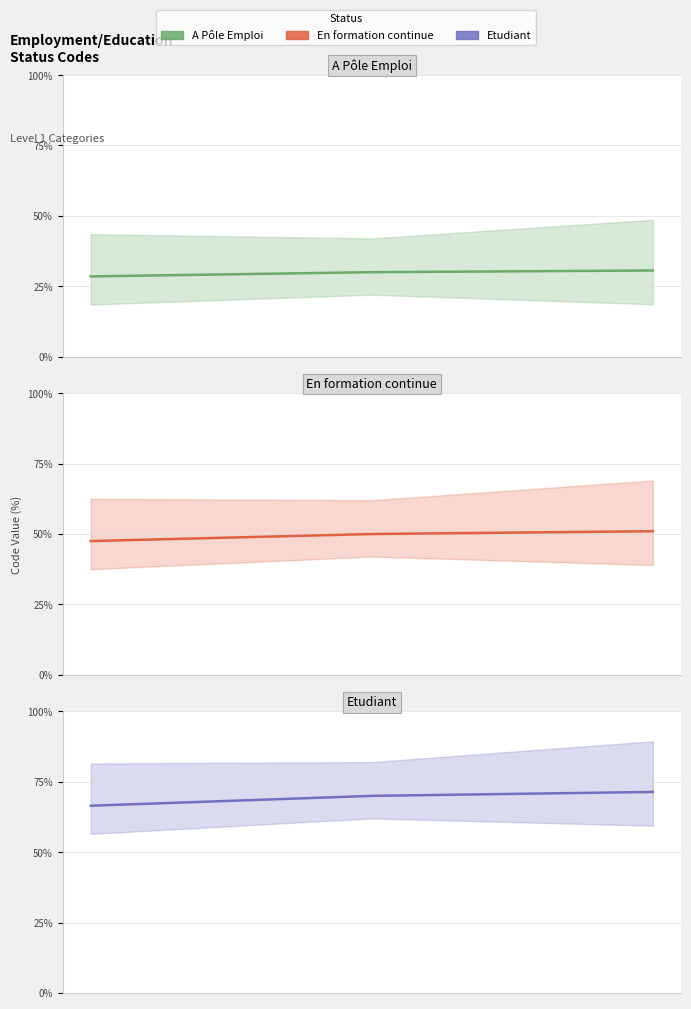

The value of Etudiant at 2 is 24.5. True or false?

False